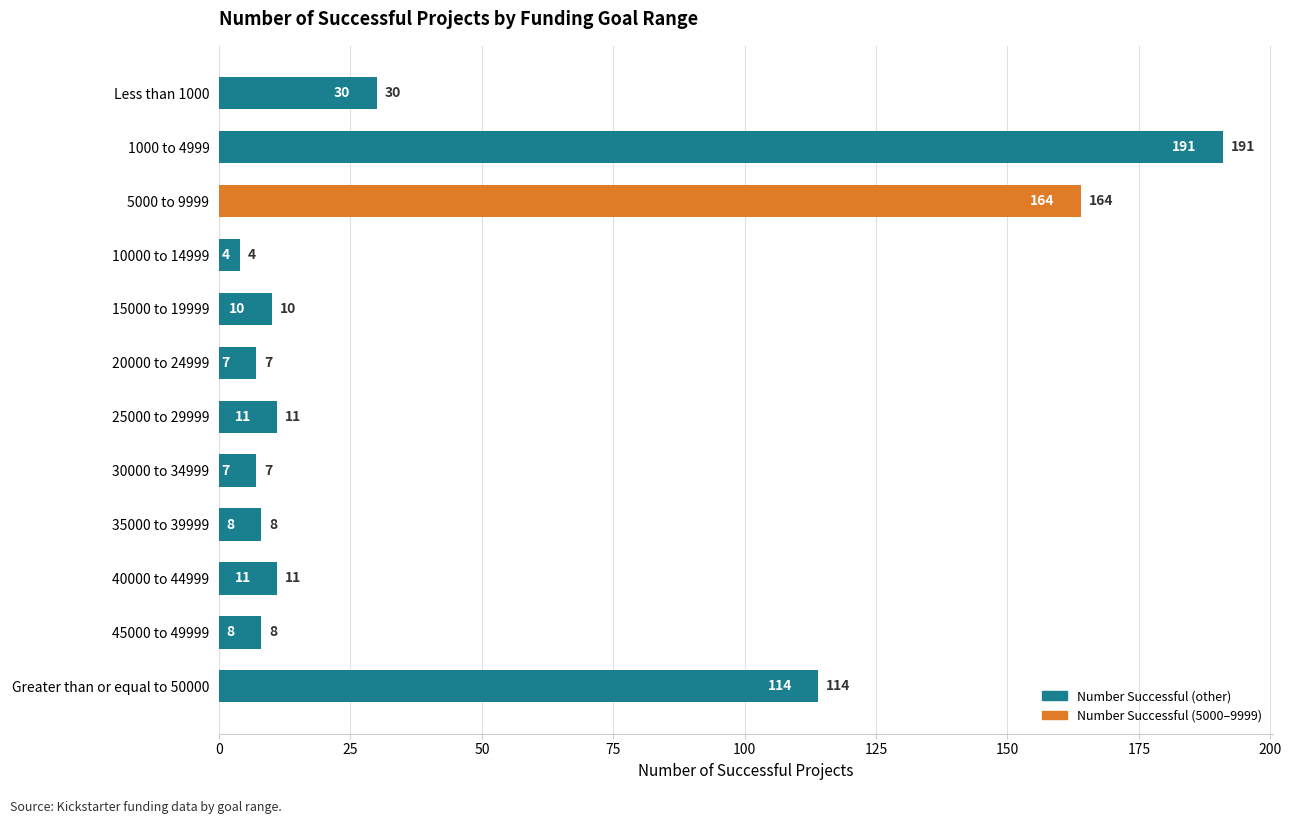

What is the average value?

47